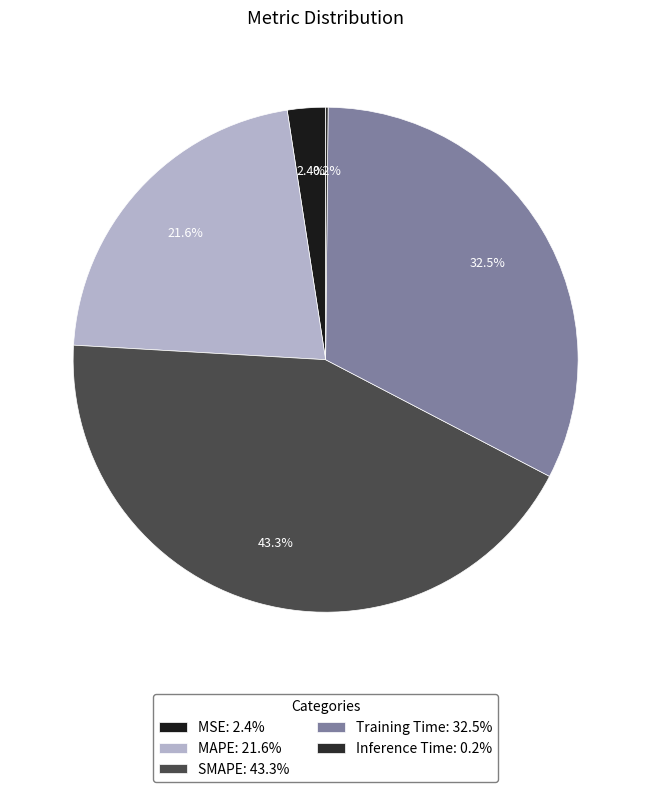

How many slices are in this pie chart?

5